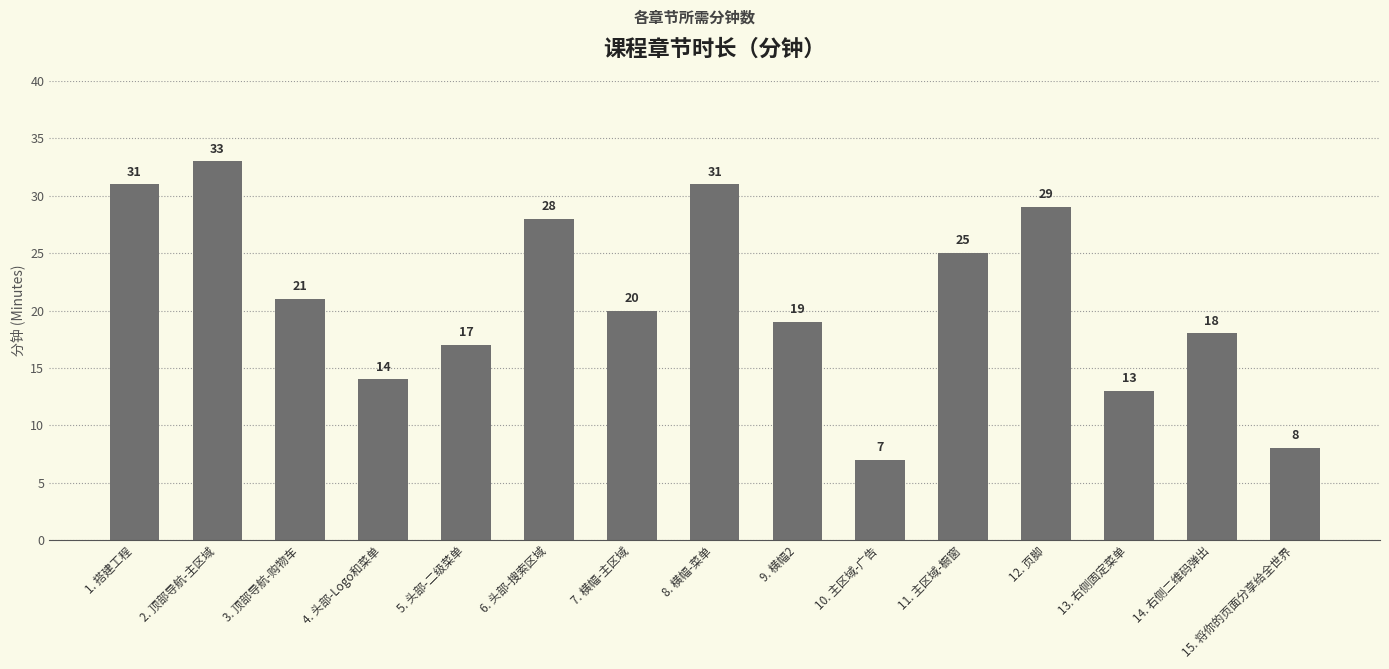

How many data points are less than 20?

7